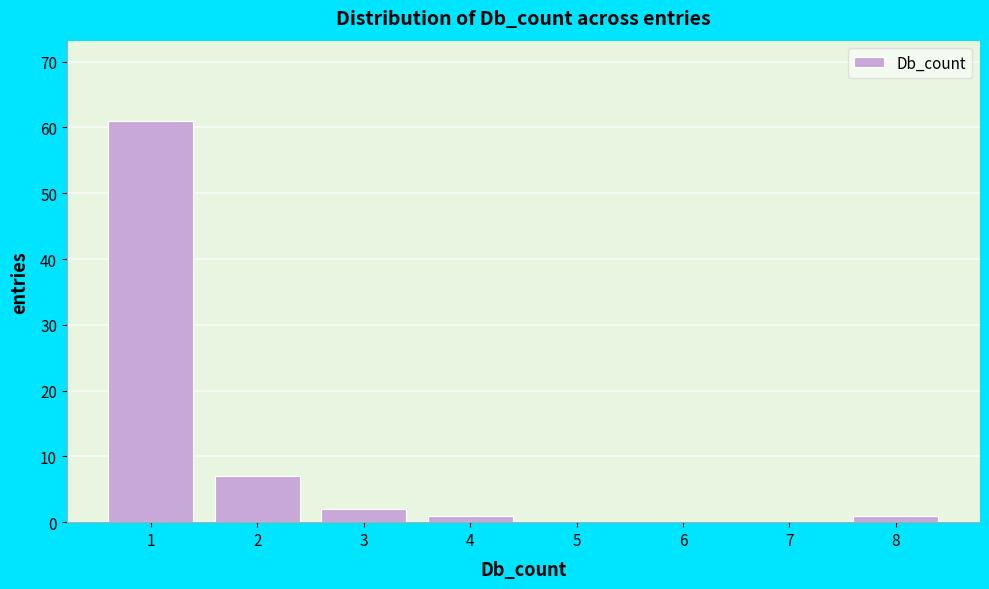

What is the height of the bar covering 3.5 to 4.5 on the x-axis? The values are not printed on the chart, so give them approximately, as read against the axis.

1